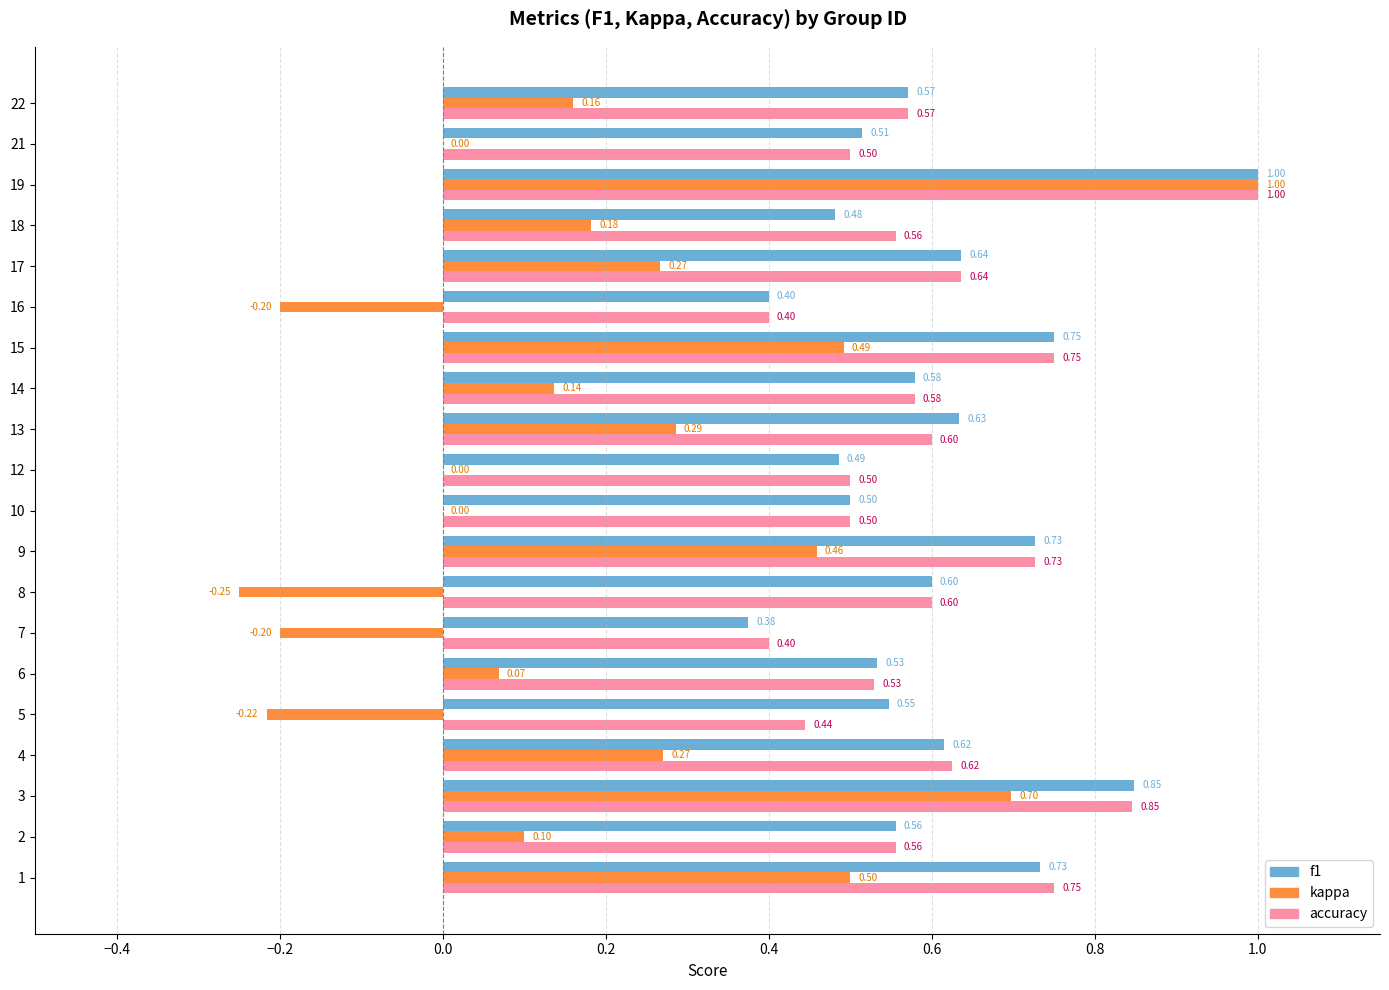

Is the value of kappa at 15 greater than the value of accuracy at 2?

No